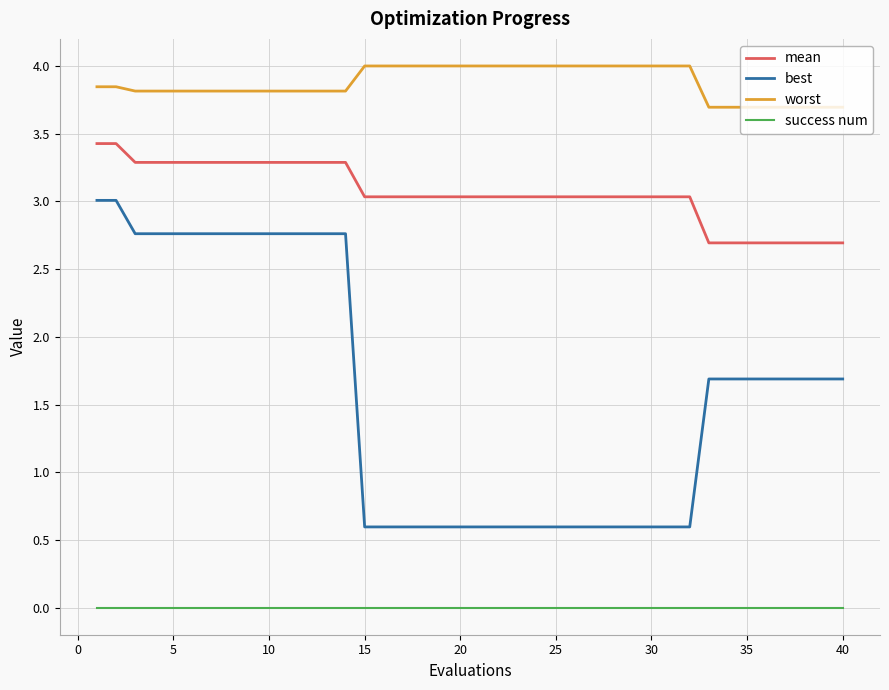

Which series has the largest total across all categories?

worst